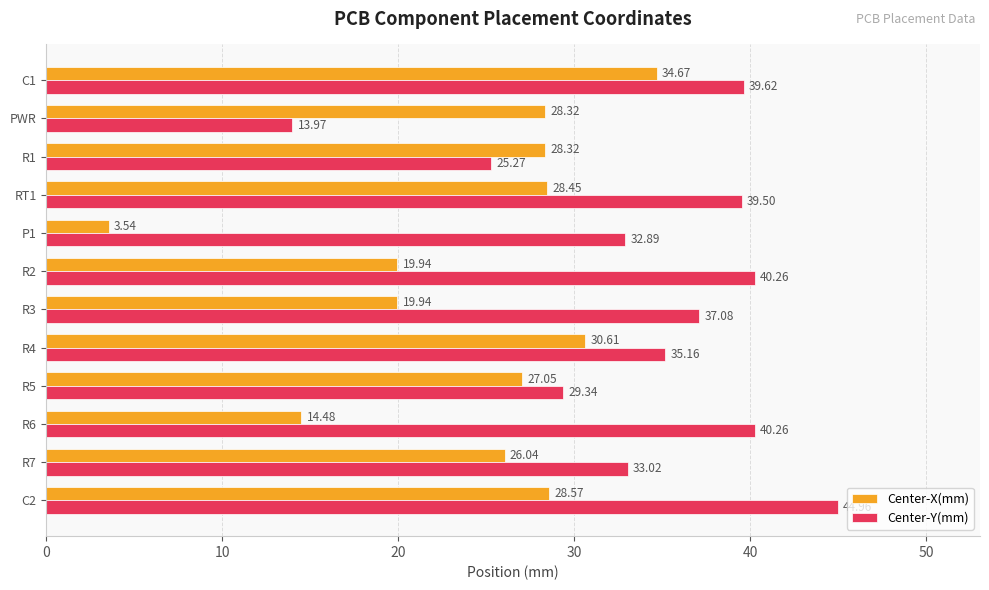

Rank the series by their average value, from highest to lowest.

Center-Y(mm), Center-X(mm)